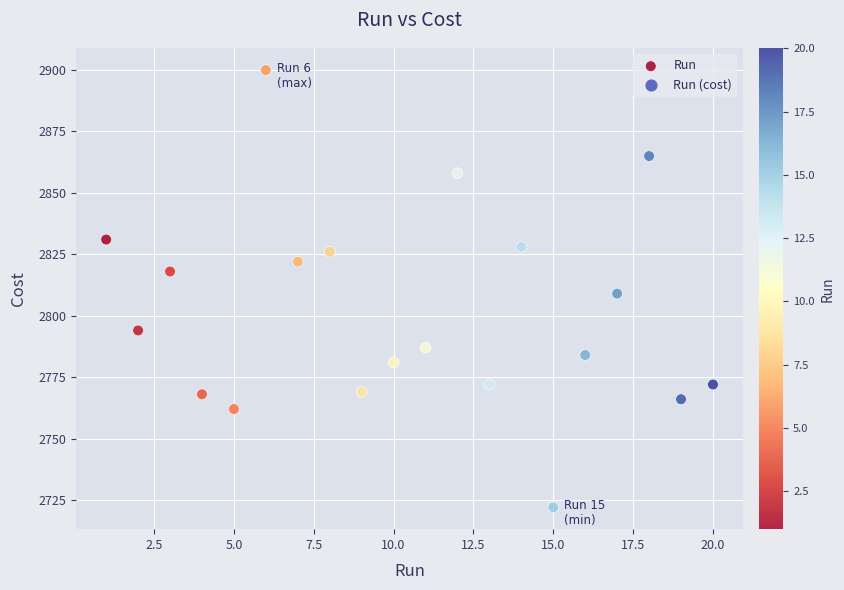

What is the range of X values (max minus min)?

19.0